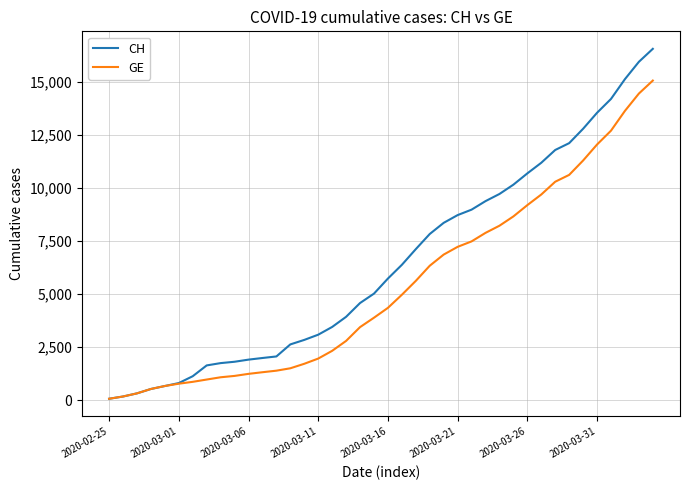

Which series has the largest total across all categories?

CH